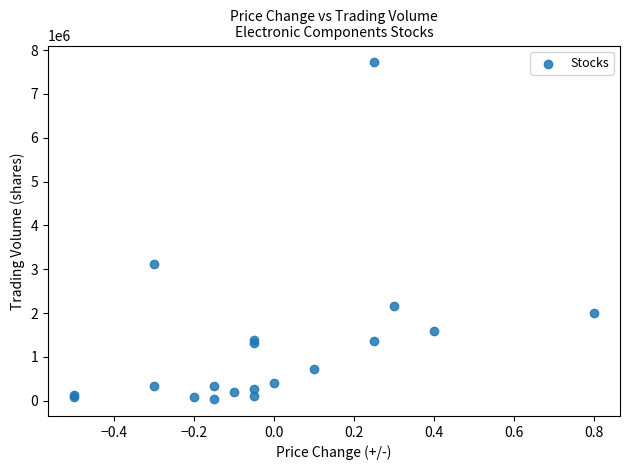

What Y value in the scatter plot is closest to 3878072?

3116038